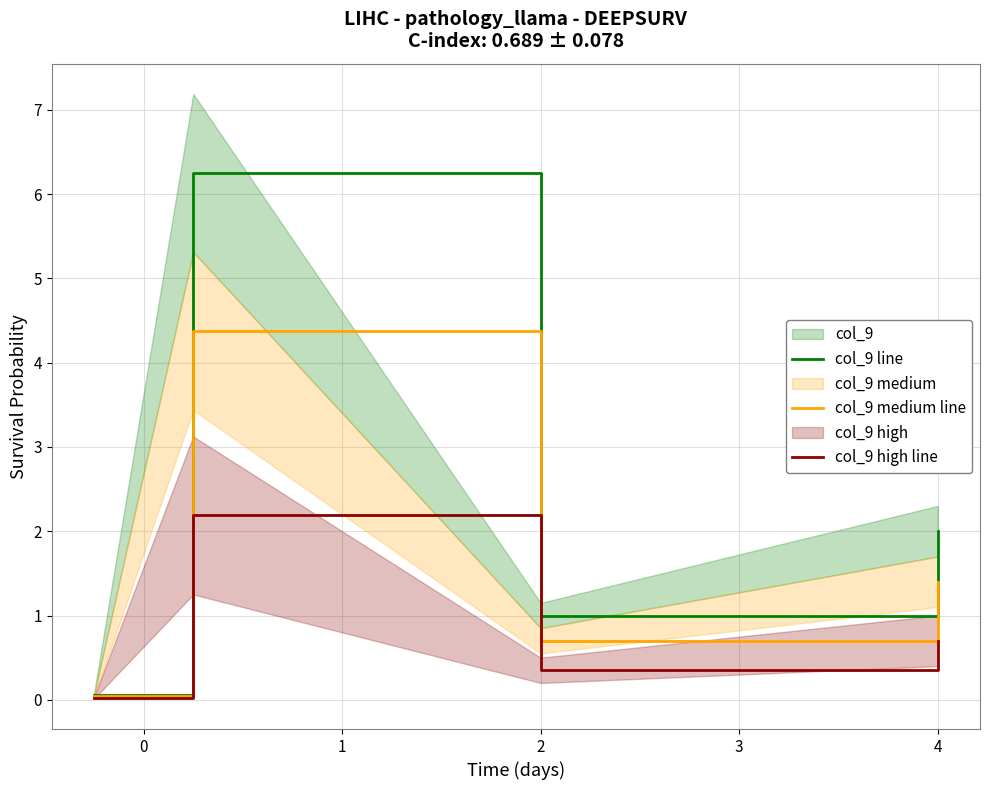

Is it true that col_9 medium line equals 2.0 at 4?

False